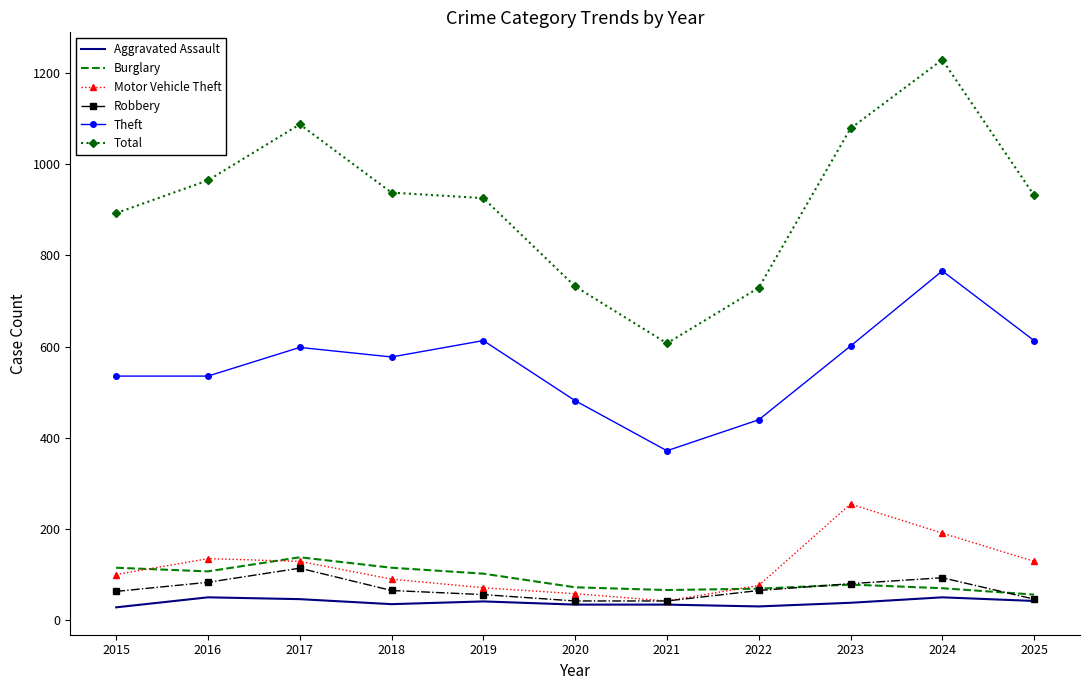

True or false: Burglary and Theft intersect in this chart.

False